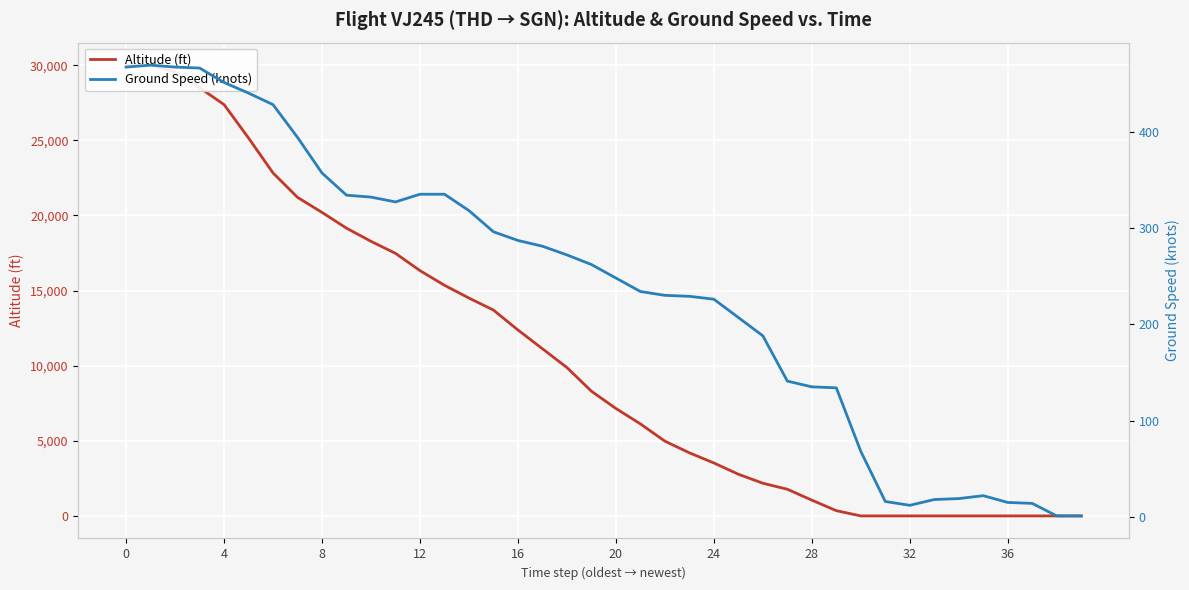

What is the difference between the second highest and minimum values in the ground_speed series?

466